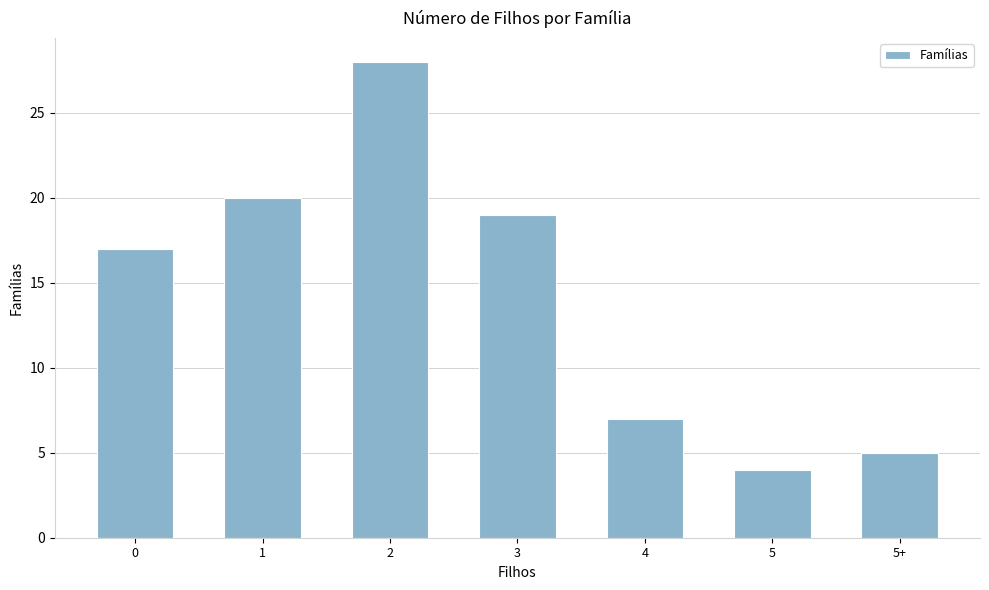

True or false: the data shows 31 at 1.

False